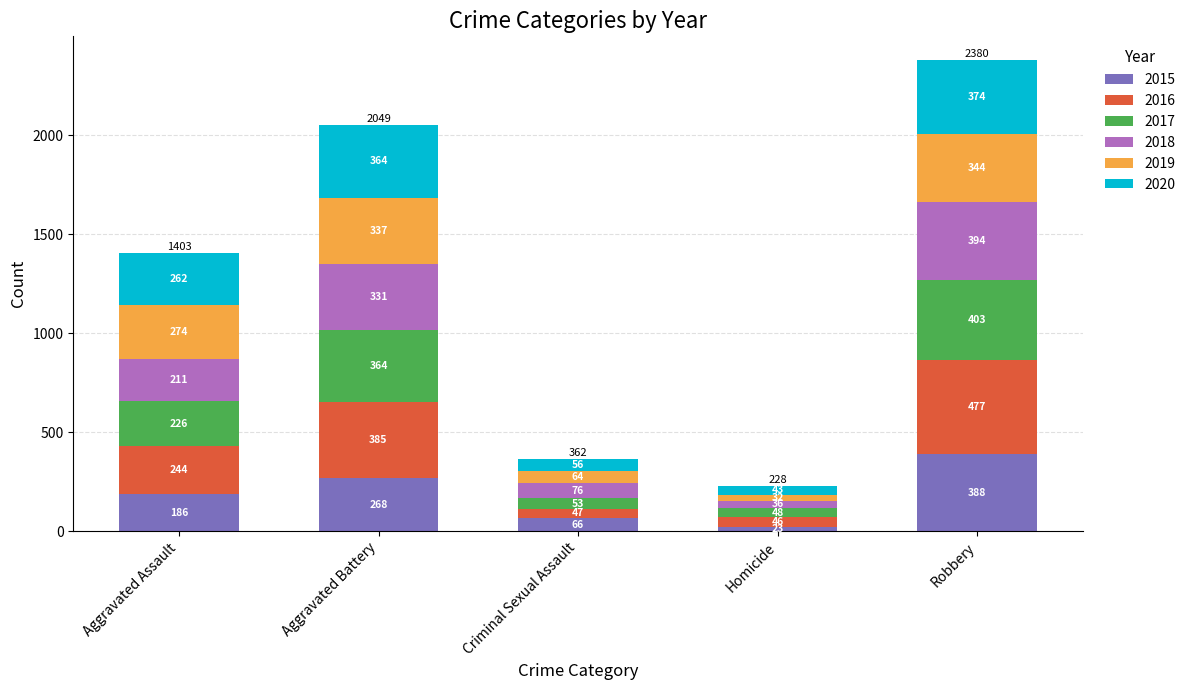

What is the difference between the second highest and second lowest values in the 2015 series?

202